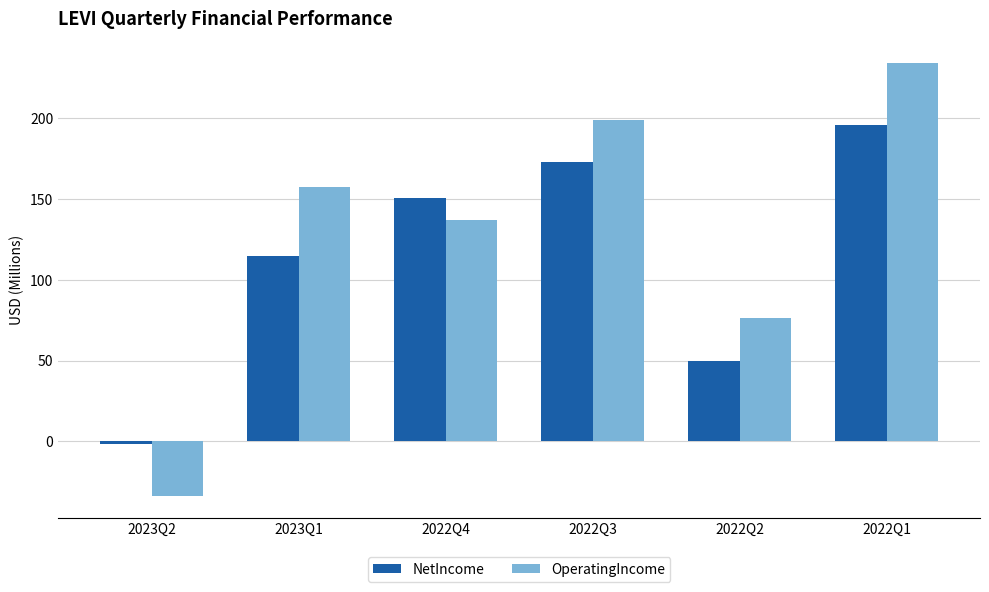

How many groups of bars are there?

6